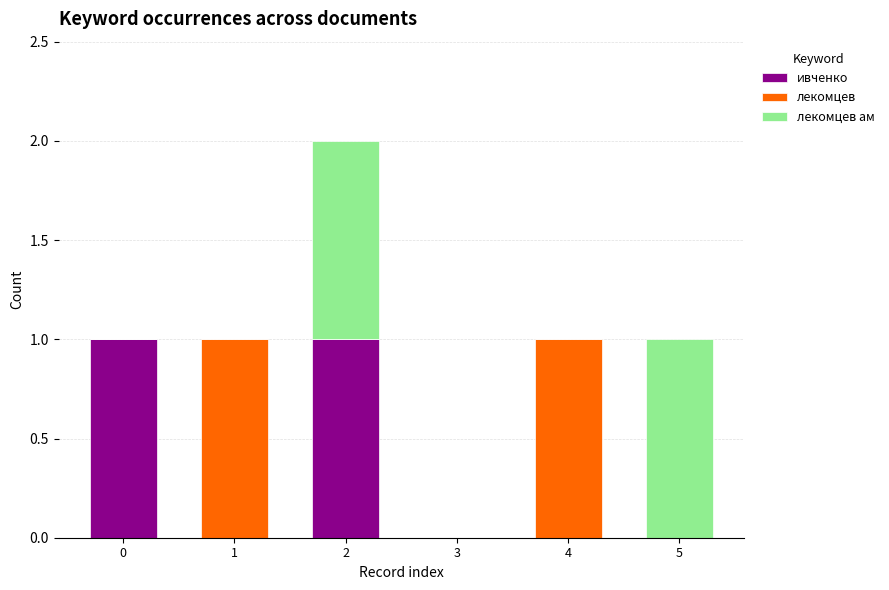

Reading right to left, transcribe the values for ивченко.

5=0	4=0	3=0	2=1	1=0	0=1